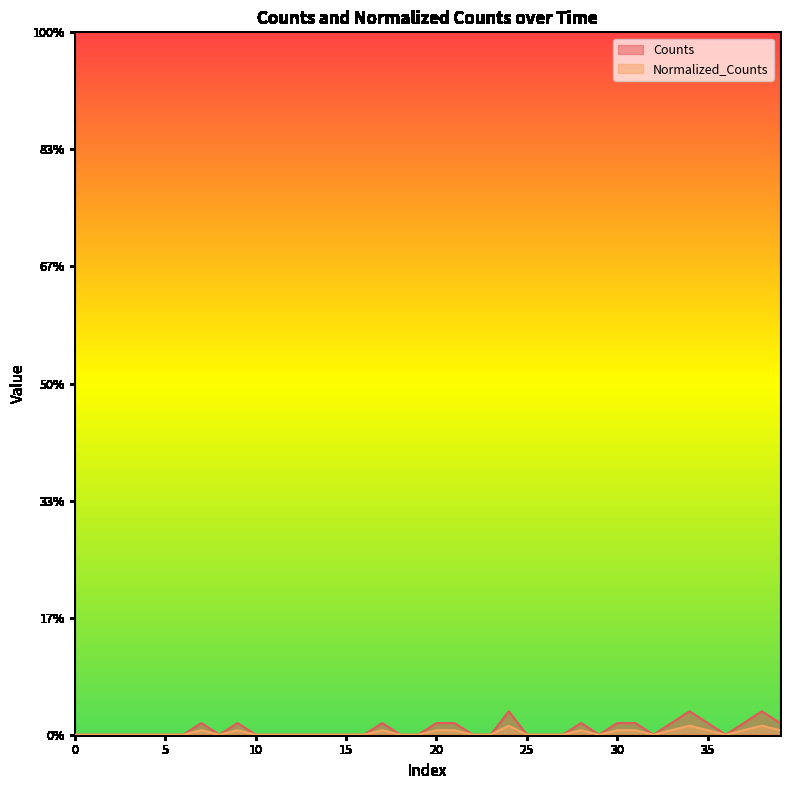

How many interior local peaks does the Counts series have?

7